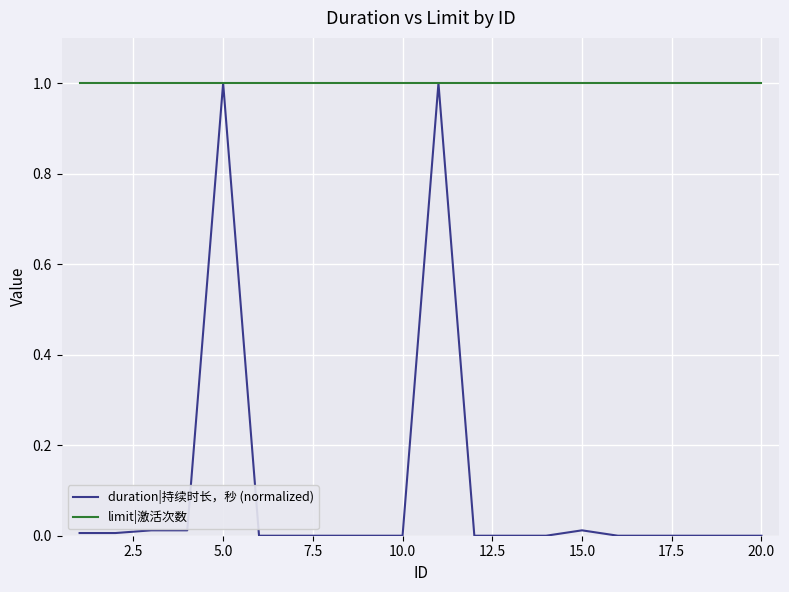

Which series has the largest range (max minus min)?

duration|持续时长，秒 (normalized)